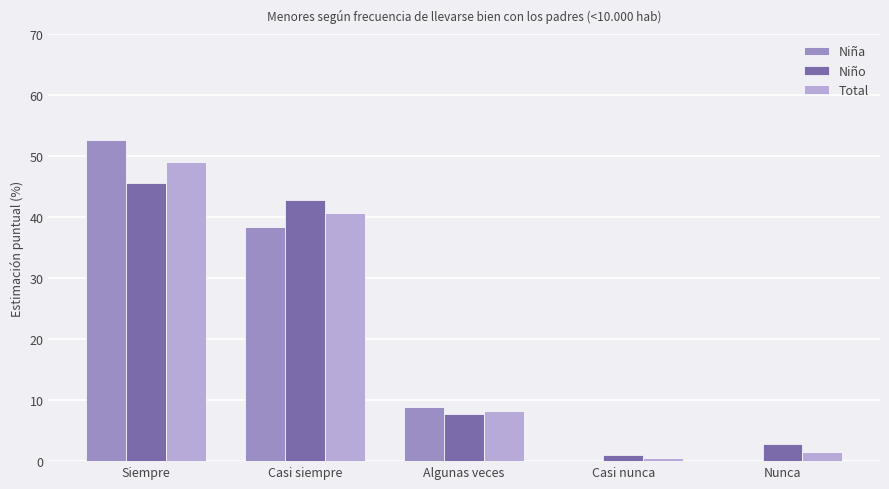

What value does the Niña series have at Siempre?

52.7